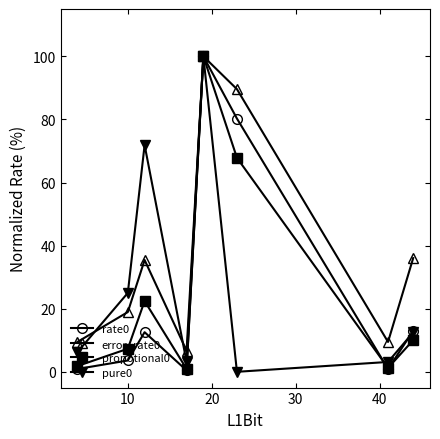

True or false: error_rate0 has more than 0 points higher than both neighbors.

True